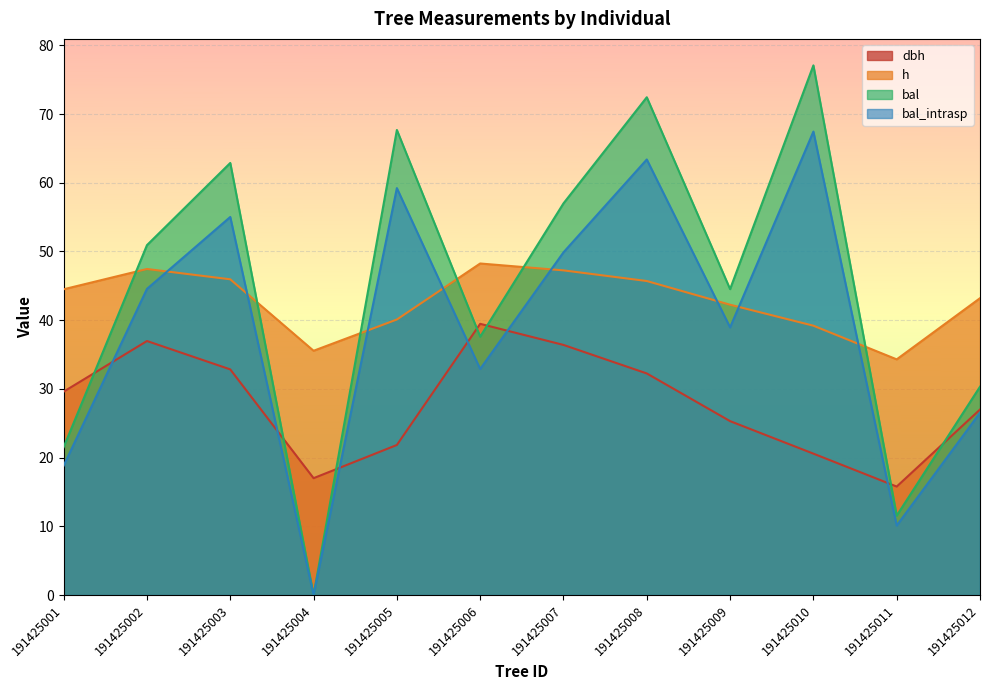

Where do h and bal_intrasp first cross each other?

191425002 and 191425003